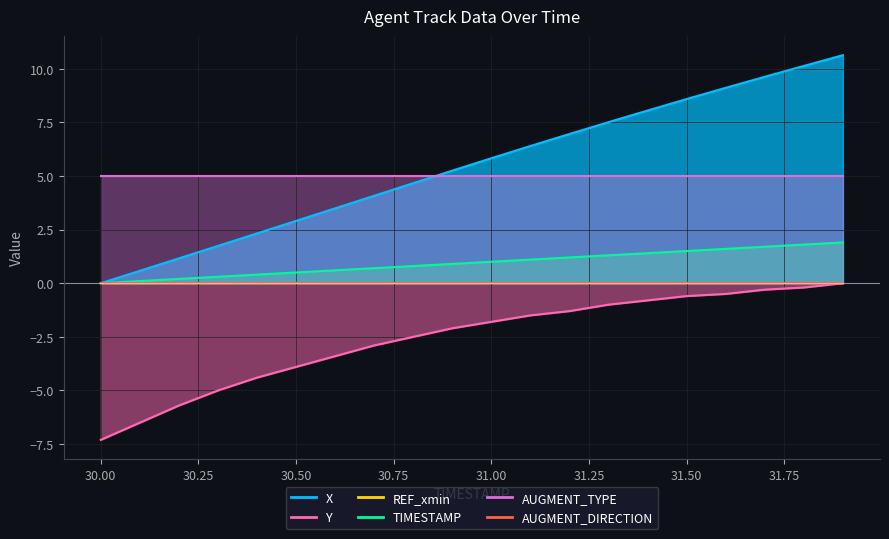

The value of TIMESTAMP at 31.9 is 1.9. True or false?

True